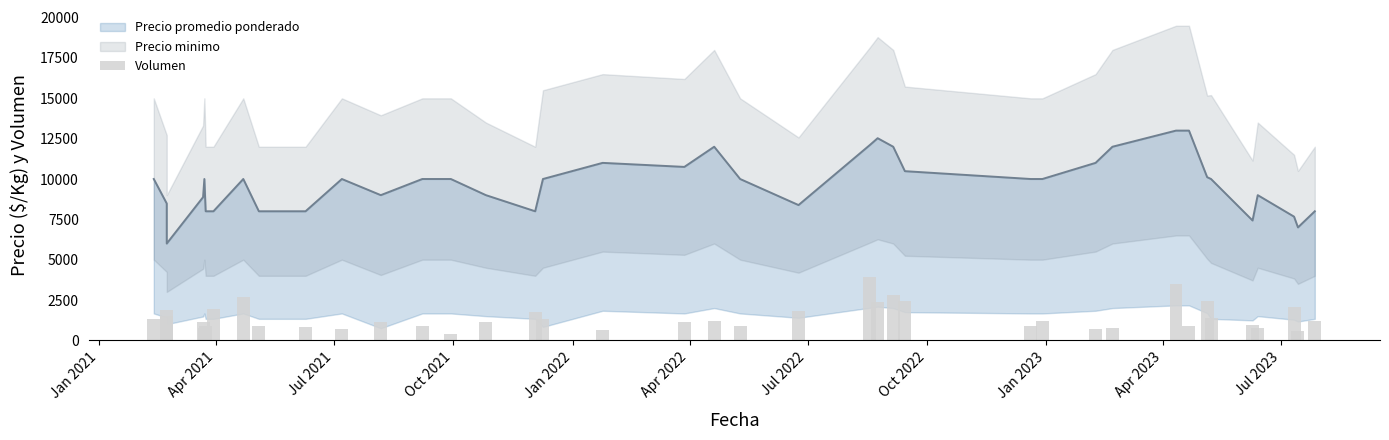

The value at Oct 2021 is 1114.3. True or false?

True